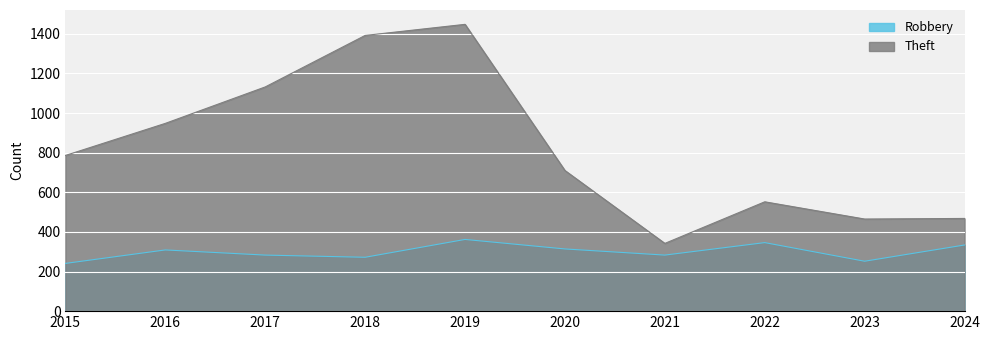

What is the difference between the Robbery values at 2023 and 2022?

94